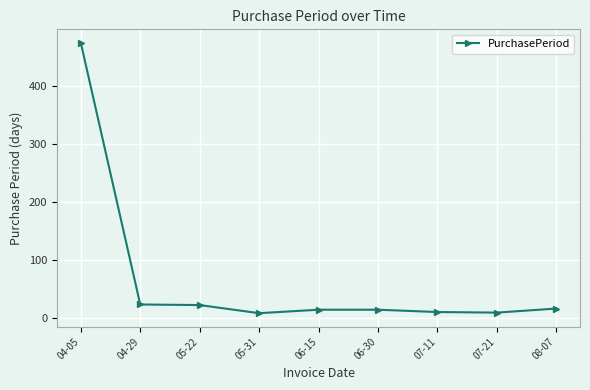

Which label corresponds to the largest value in the chart?

04-05